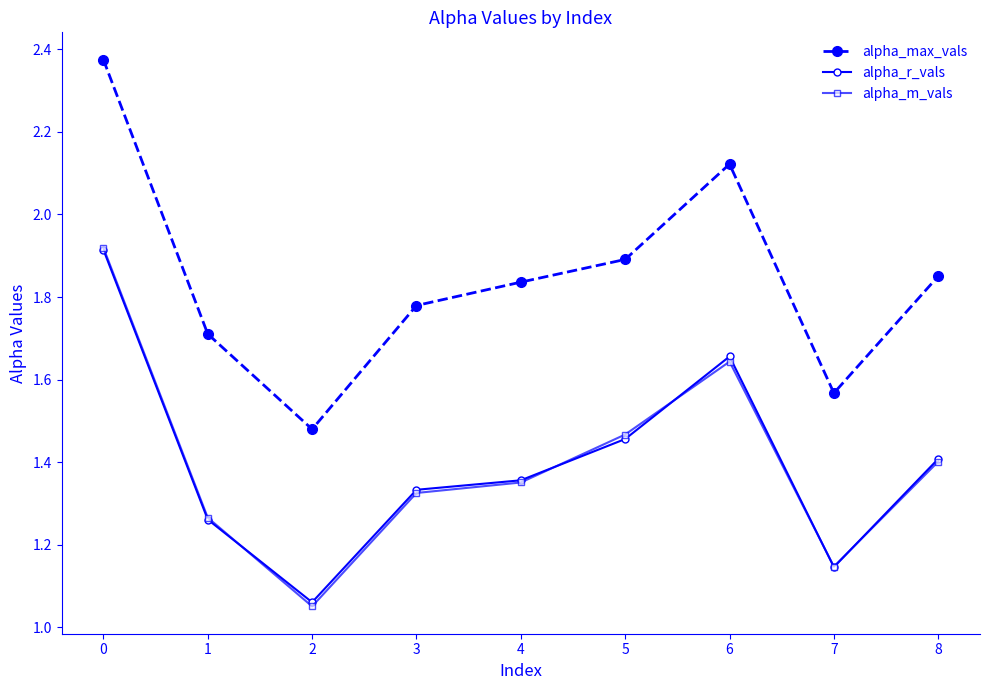

What is the spread (max minus min) of values at 6?

0.5